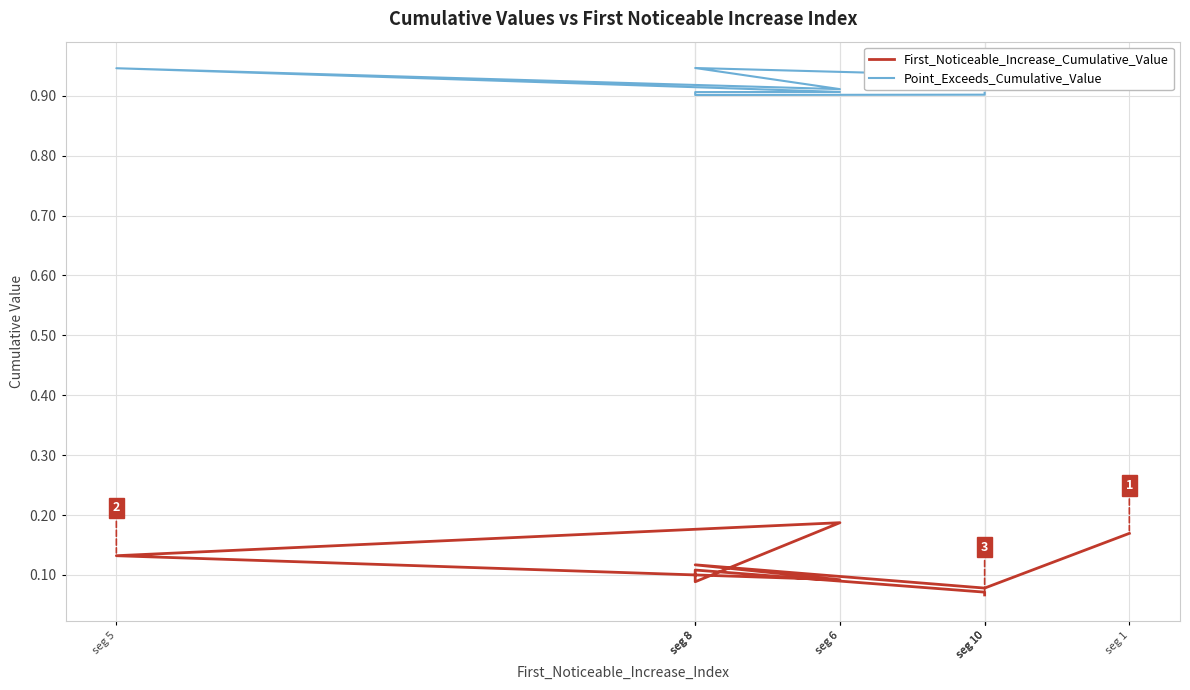

Is it true that First_Noticeable_Increase_Cumulative_Value equals 0.0 at seg 1?

False